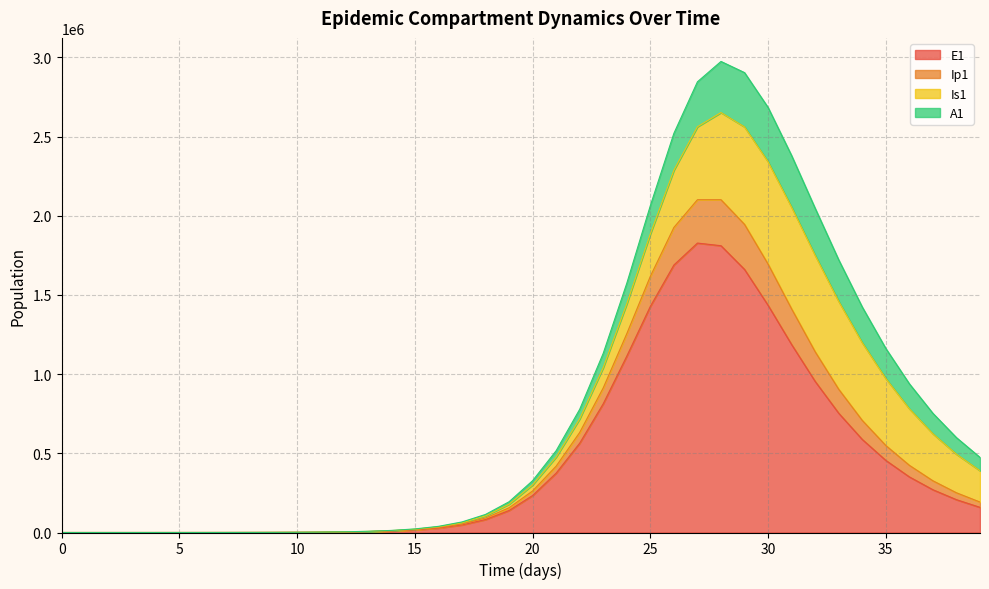

How many data points in E1 are above 158880?

20